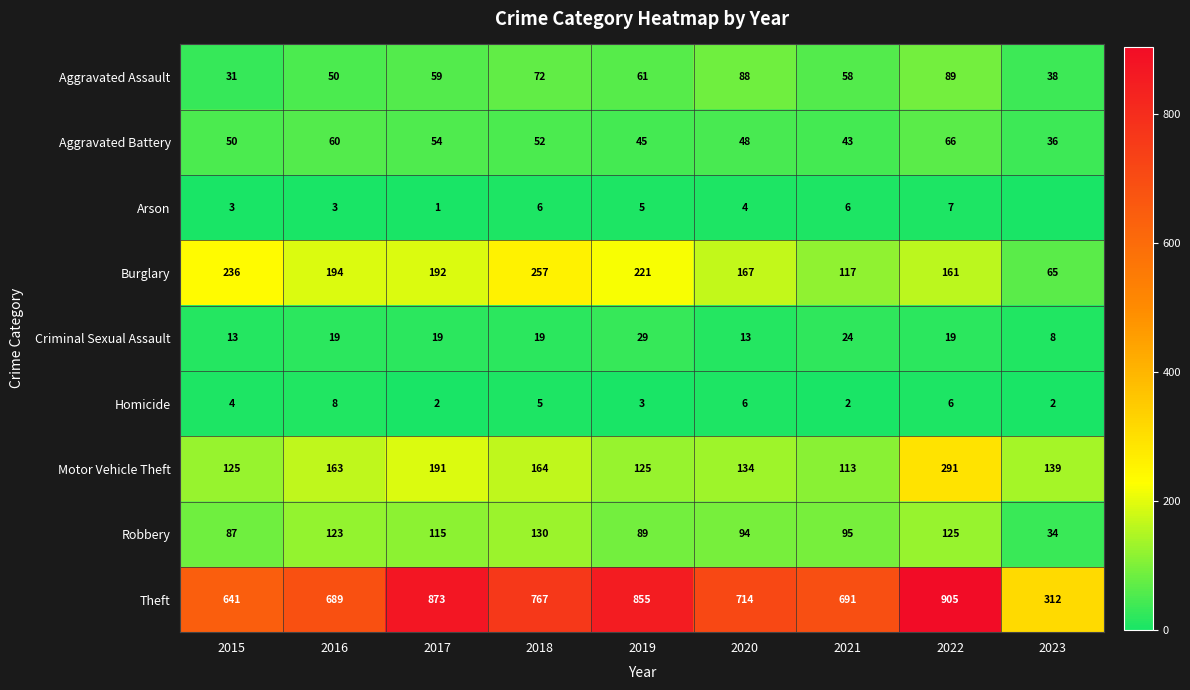

What is the lowest value of the Aggravated Assault series?

31